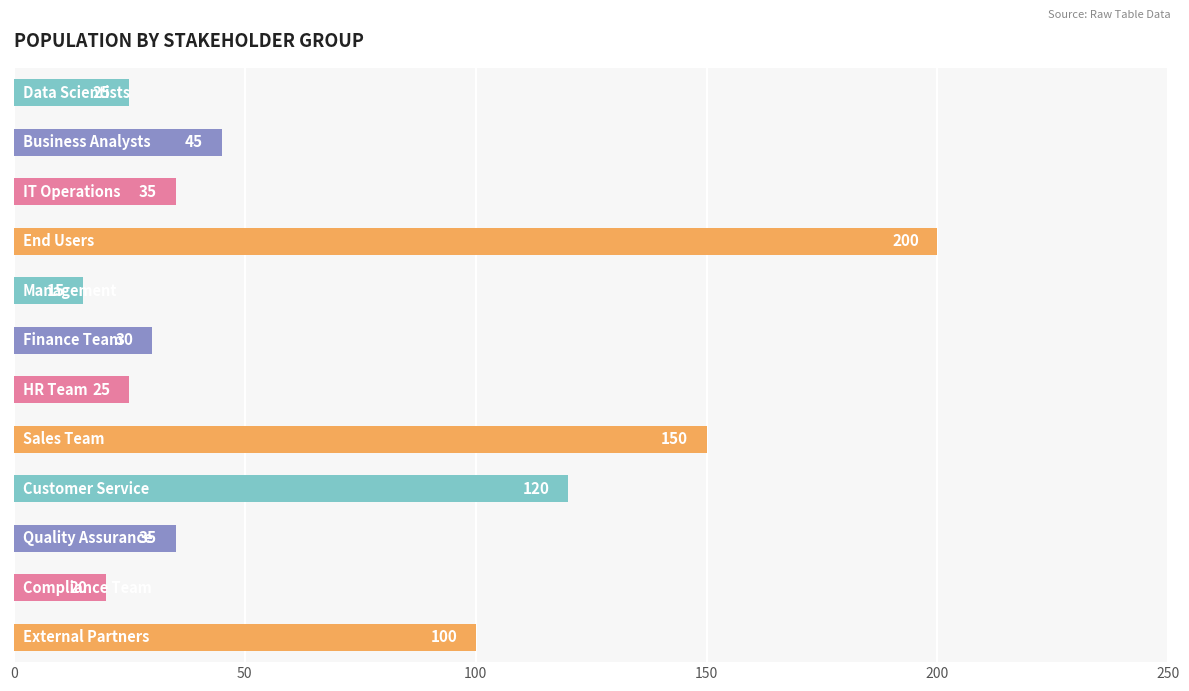

What is the value of the 5th bar from the top?

15